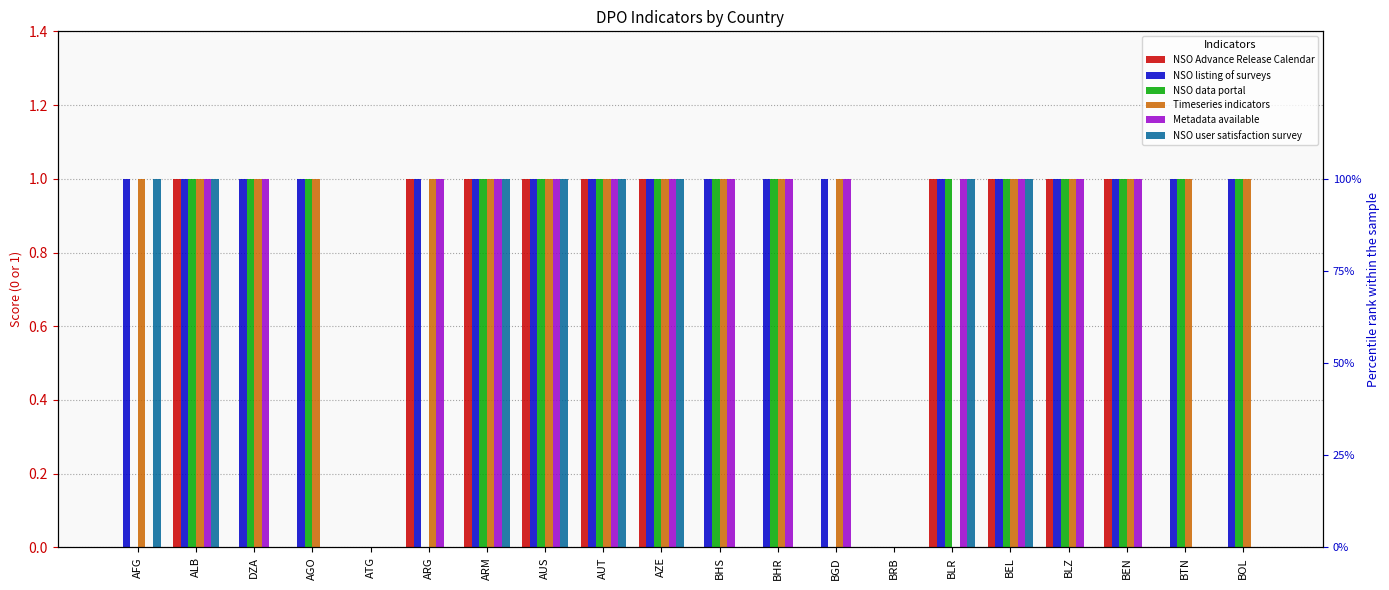

What are all the series names shown in the legend?

NSO Advance Release Calendar, NSO listing of surveys, NSO data portal, Timeseries indicators, Metadata available, NSO user satisfaction survey